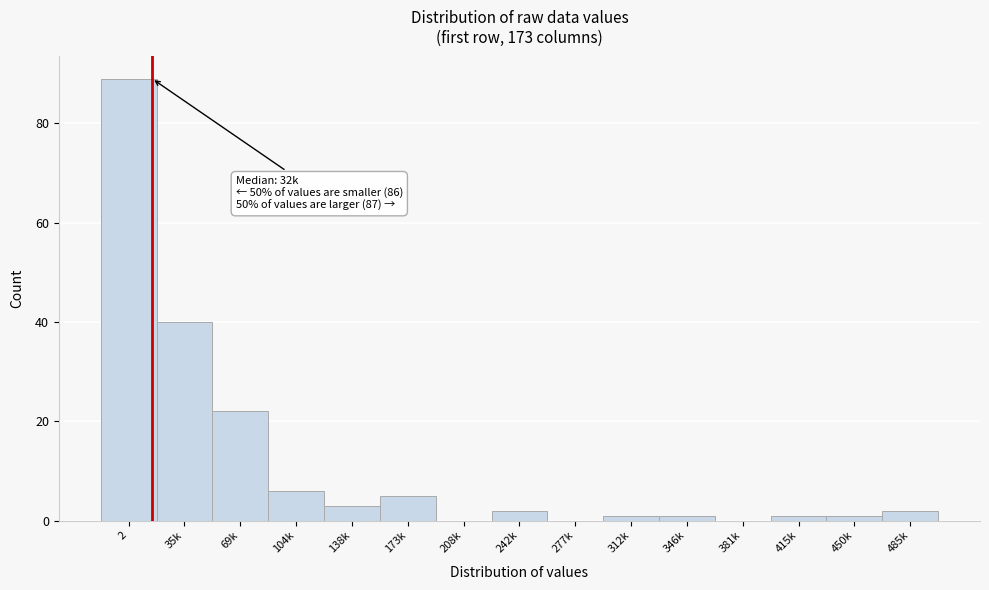

Reading right to left, what are all the values shown in this chart?

485k=2	450k=1	415k=1	381k=0	346k=1	312k=1	277k=0	242k=2	208k=0	173k=5	138k=3	104k=6	69k=22	35k=40	2=89